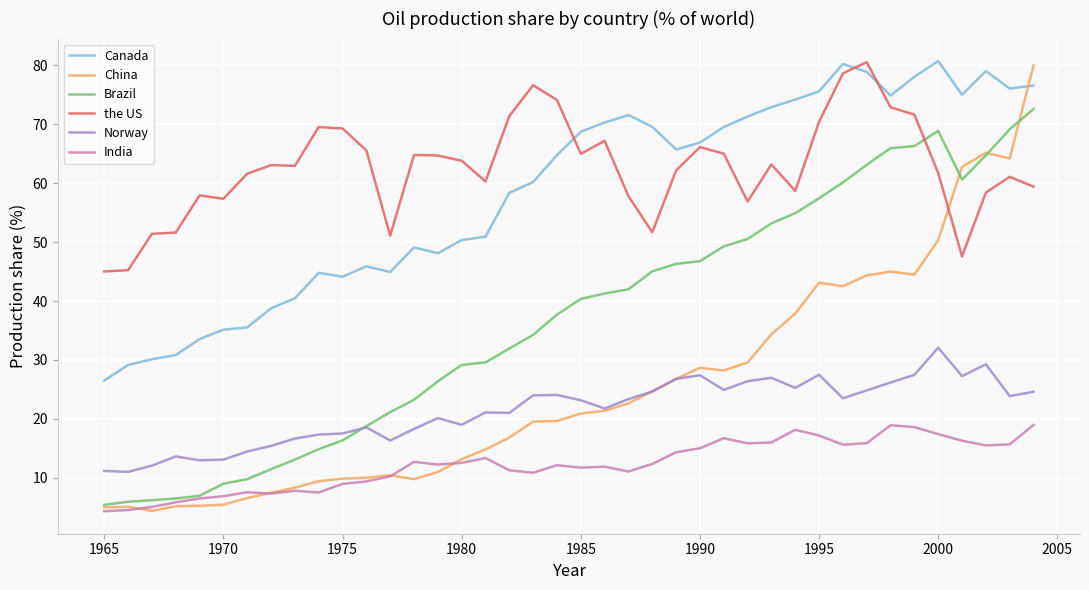

True or false: India and the US intersect in this chart.

False